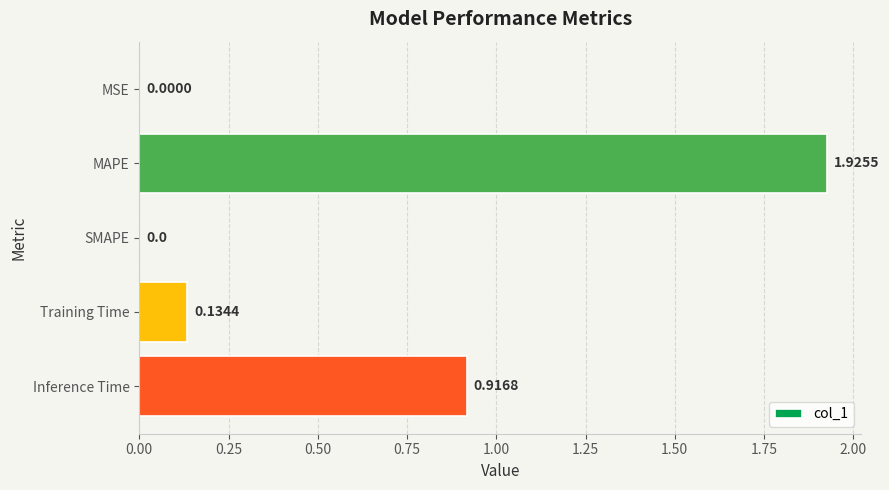

How many values exceed 0?

4